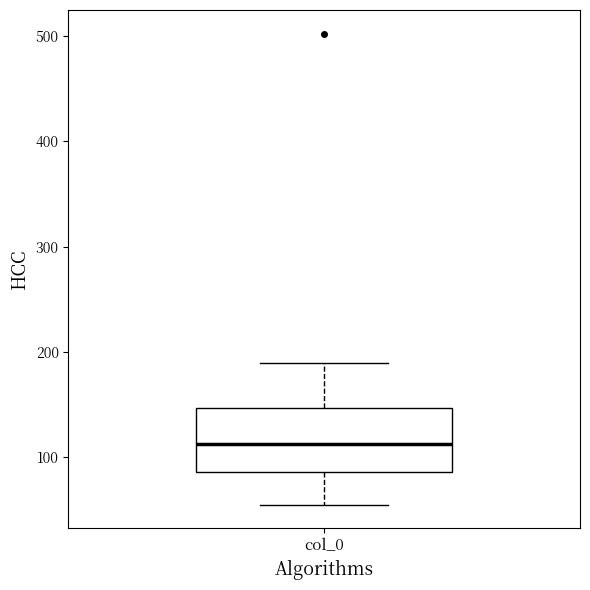

Read this box plot against the y-axis: the position of the median line, the range covered by the box, and the ends of both whiskers. The values are not printed on the chart, so give them approximately, as read against the axis.

median 110, box 90 to 150, whiskers 60 to 190